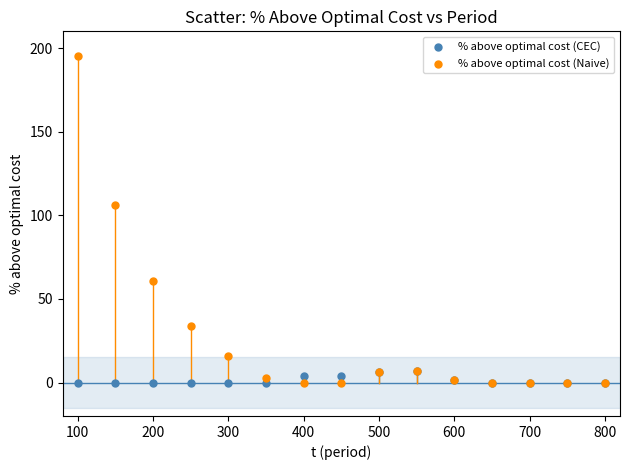

Across all series, what Y value is closest to 97?

105.9